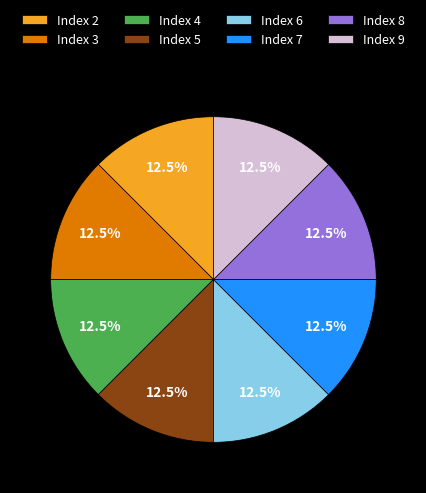

Is Index 4 the majority of the pie?

No